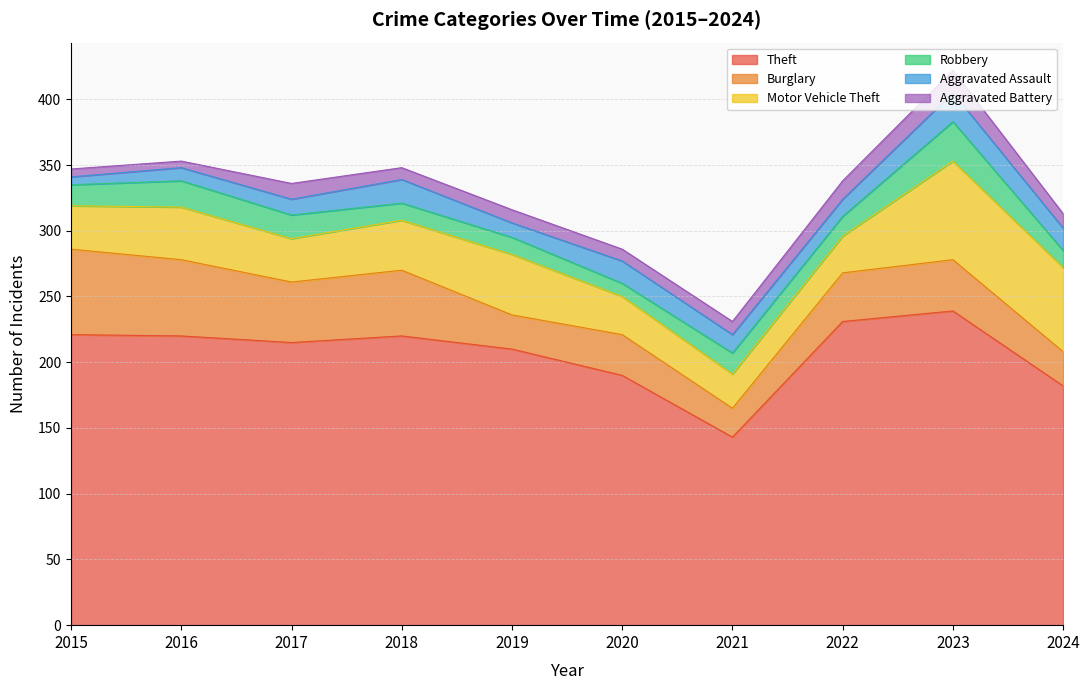

How many interior local valleys does the Robbery series have?

2